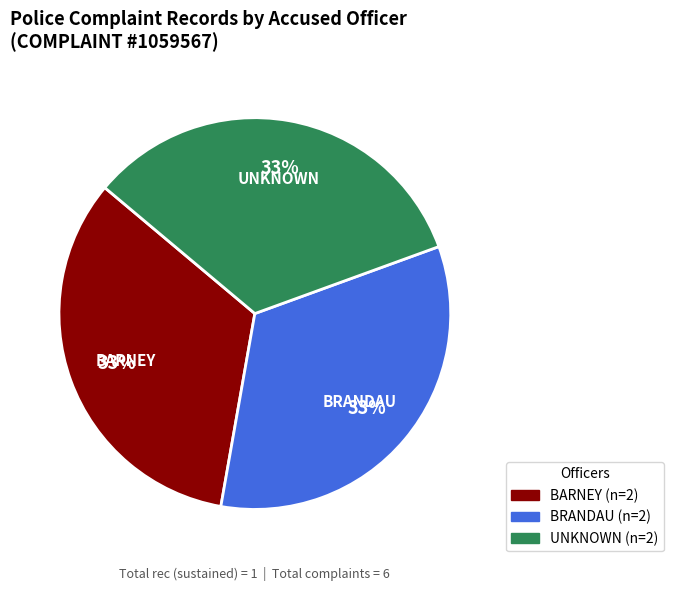

To the nearest percent, what is the difference between the largest and smallest slice percentages?

0%